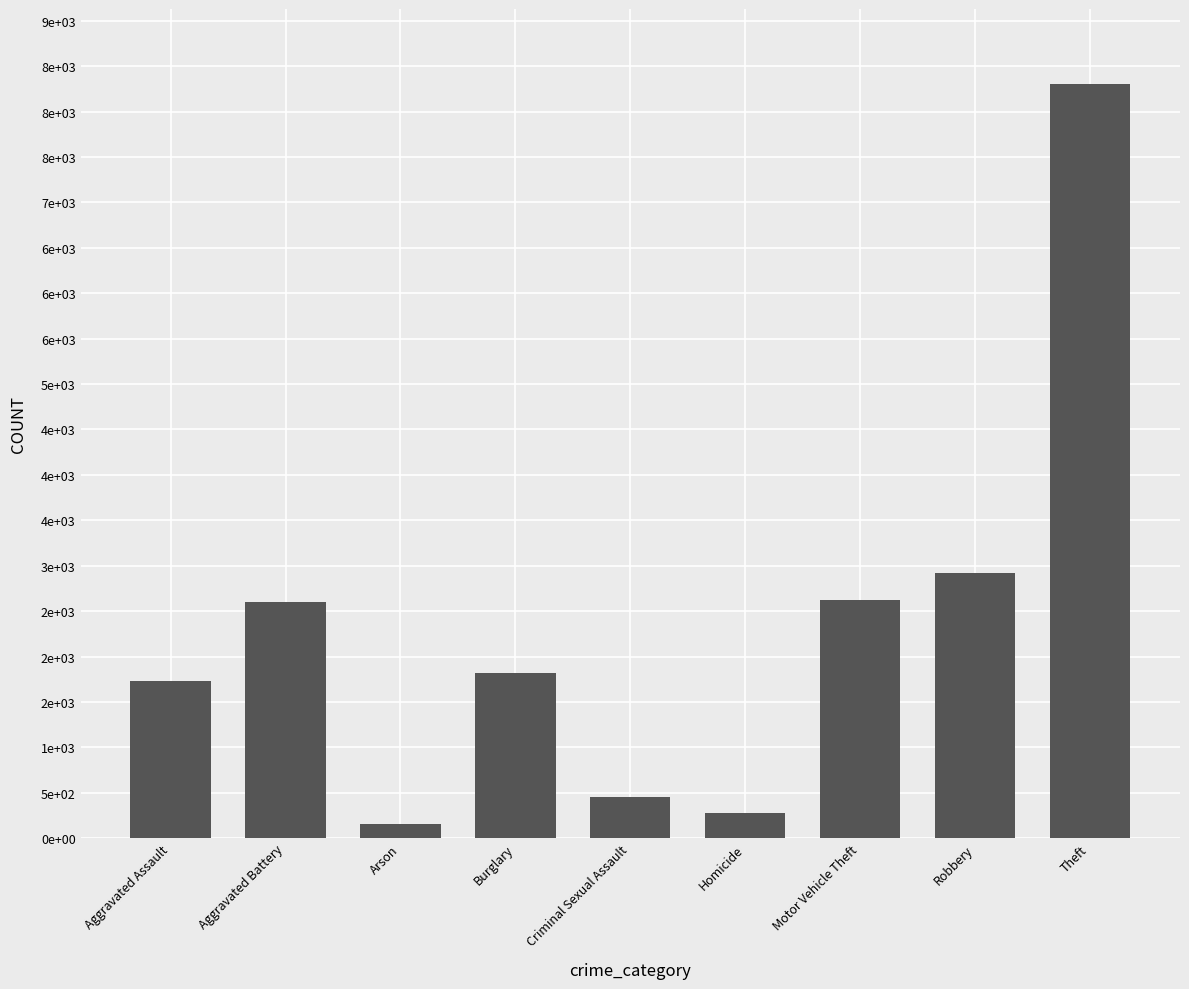

Which has a higher value, Aggravated Battery or Homicide?

Aggravated Battery